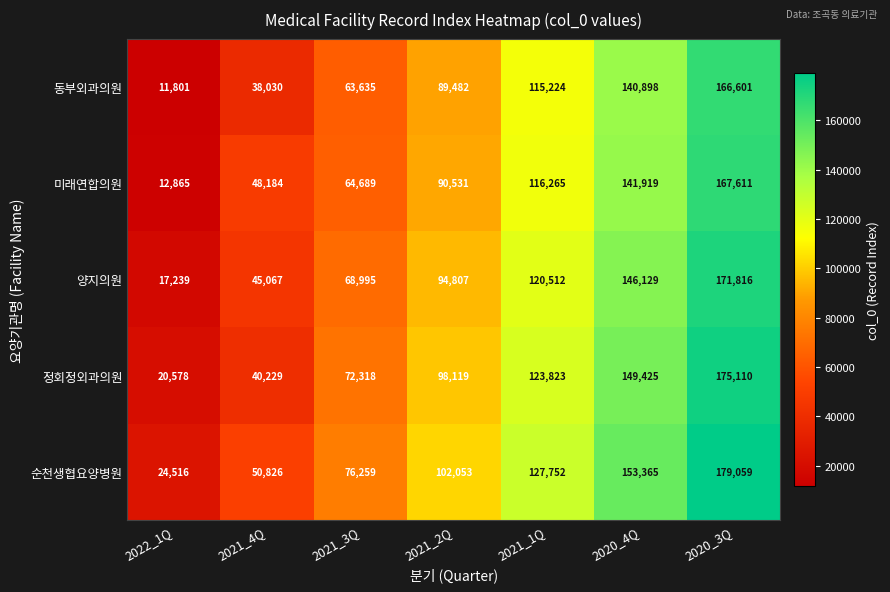

Count the 순천생협요양병원 values in the range 50826 to 153365.

5